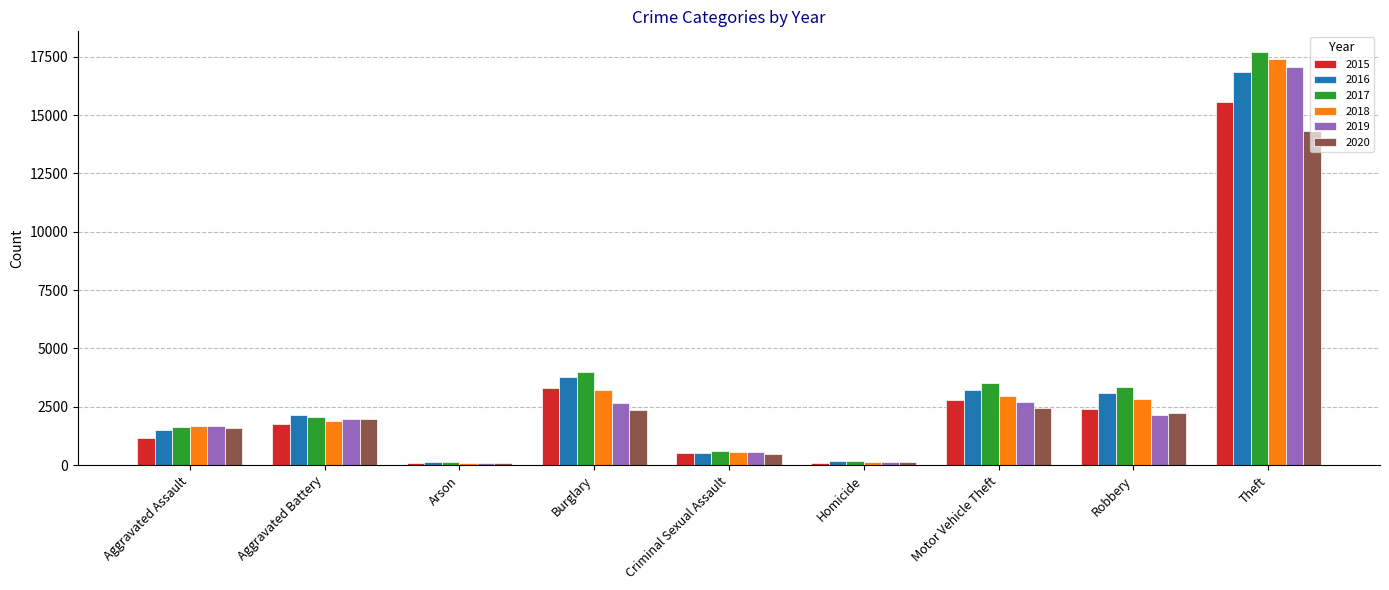

Which series changed the most between Aggravated Assault and Motor Vehicle Theft?

2017